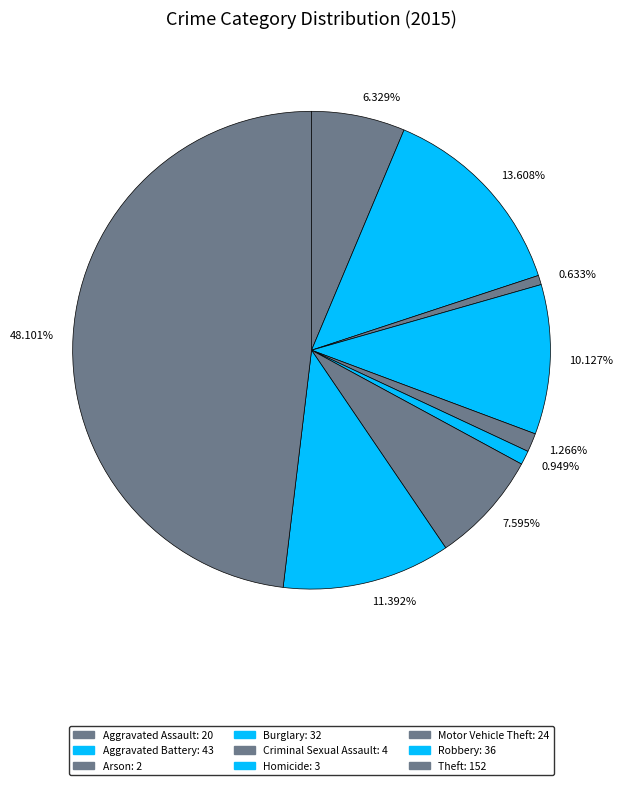

Does any single category account for the majority?

No